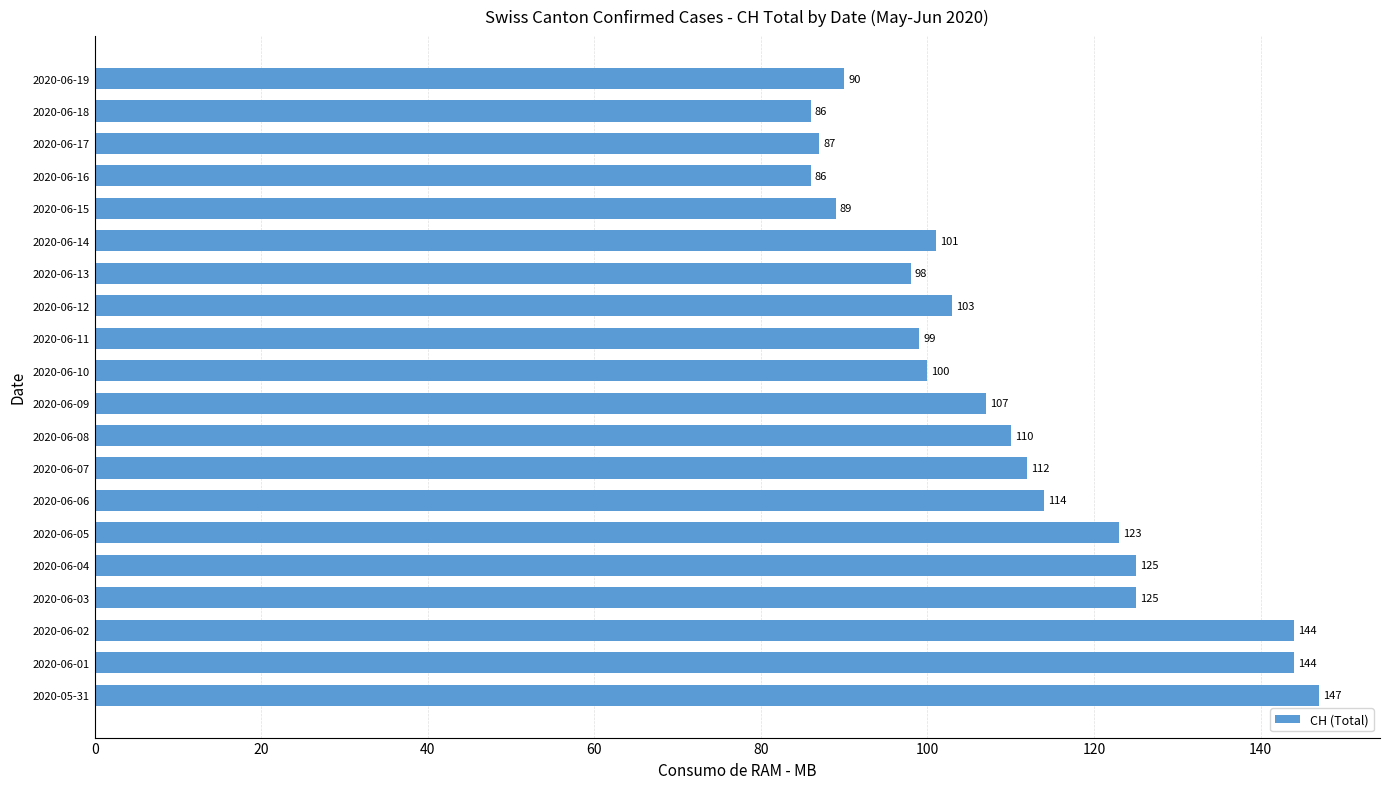

The value at 2020-06-02 is 224. True or false?

False